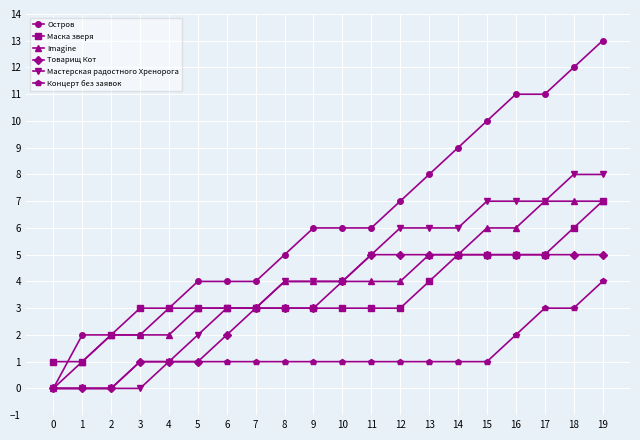

Which series has the largest range (max minus min)?

Остров